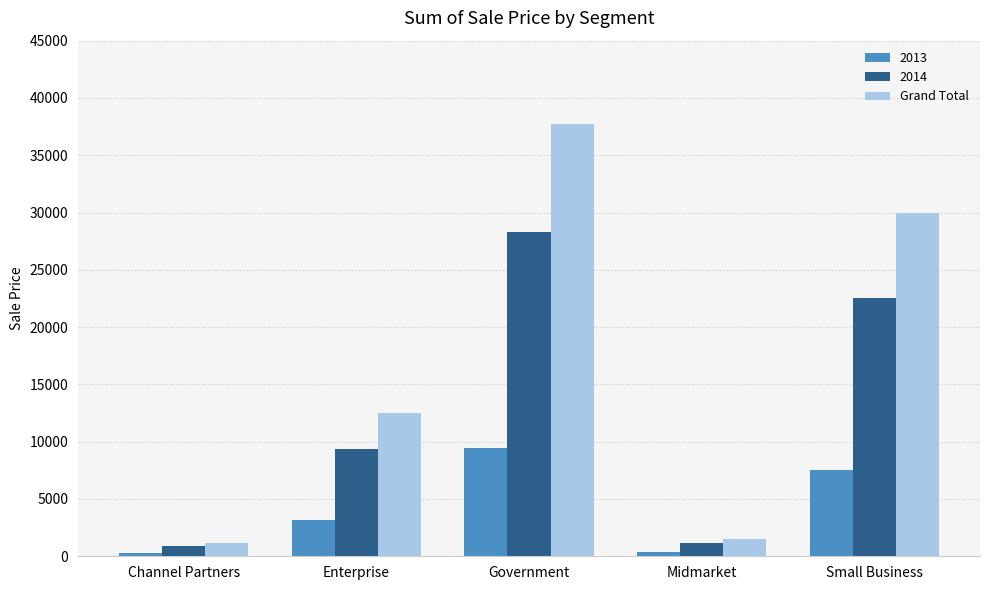

What is the label of the 5th bar from the left?

Small Business